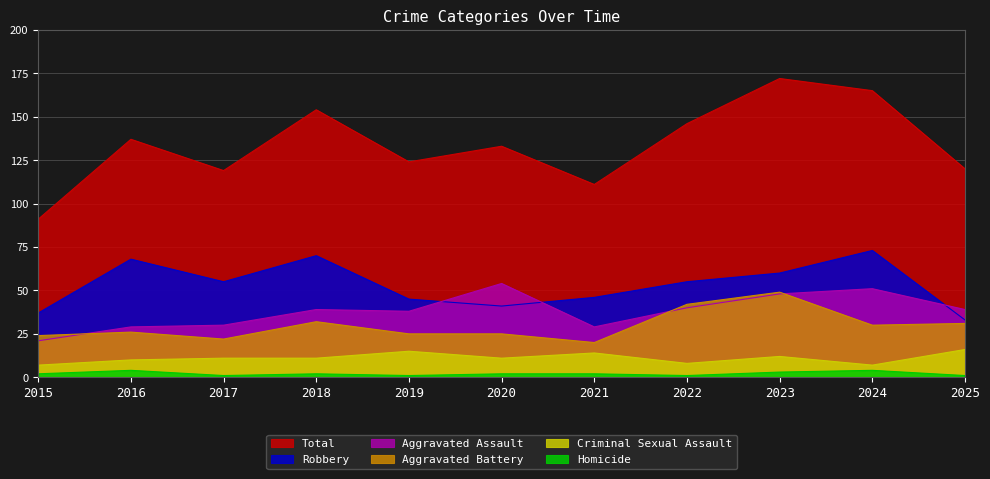

What is the difference between the Criminal Sexual Assault values at 2018 and 2025?

5